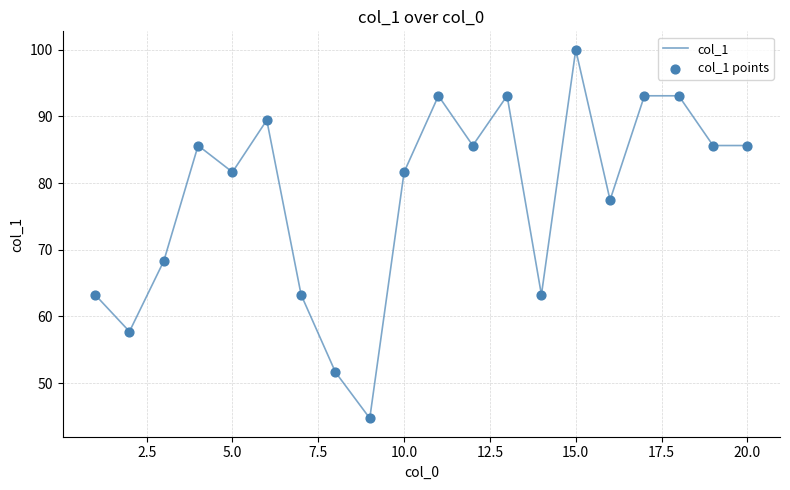

What is the difference between the maximum and minimum values?

55.3